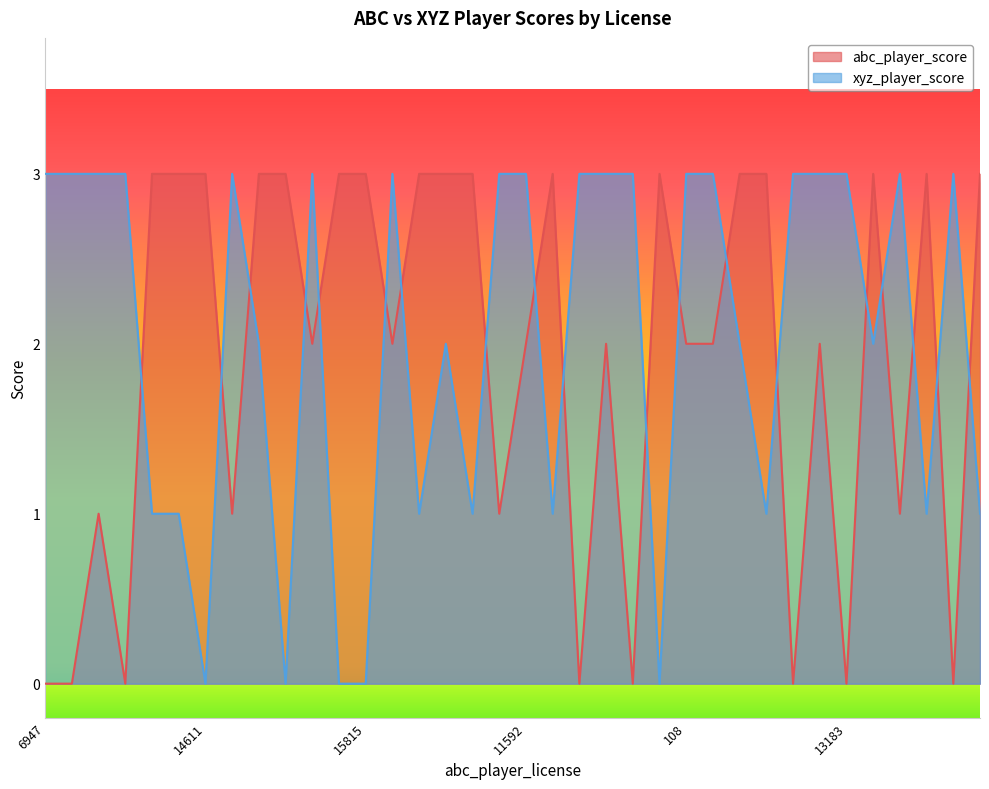

What is the total value across all series at 6947?

3